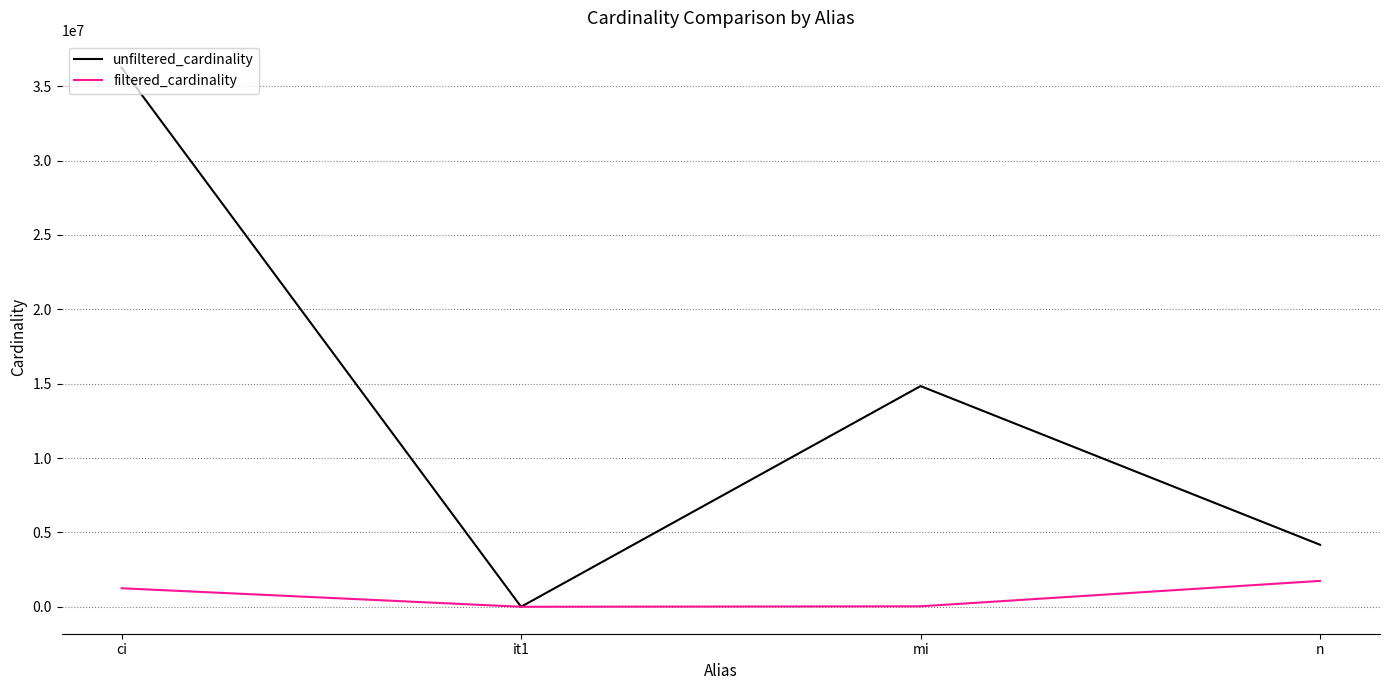

At which category does unfiltered_cardinality reach its first local valley?

it1